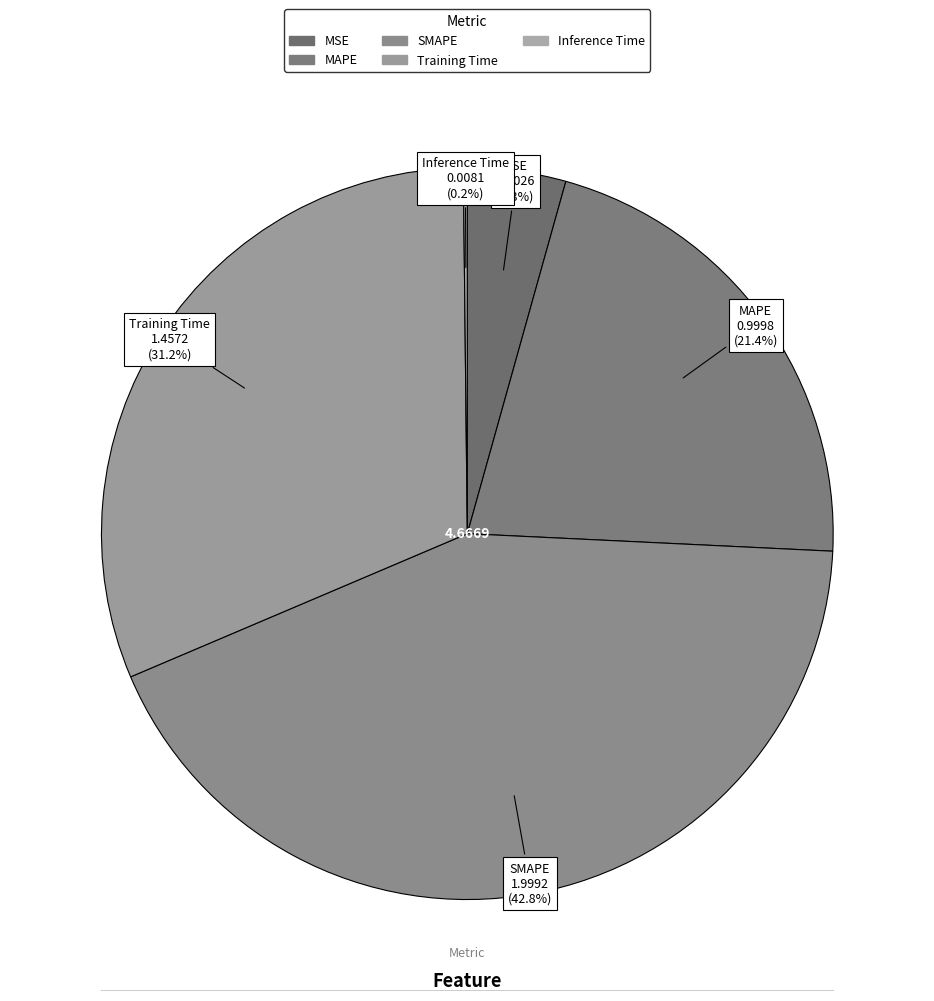

The MAPE slice represents 21% of the pie. True or false?

True